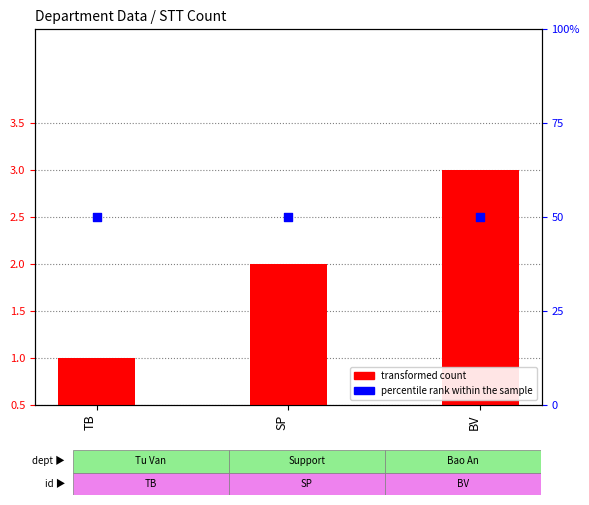

Which series has the largest total across all categories?

percentile rank within the sample